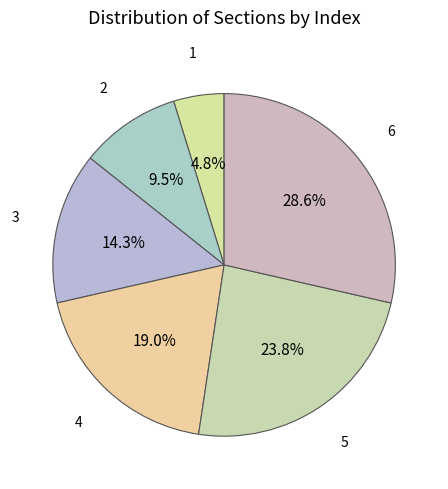

What is the total percentage of 5 and 2?

33.3%